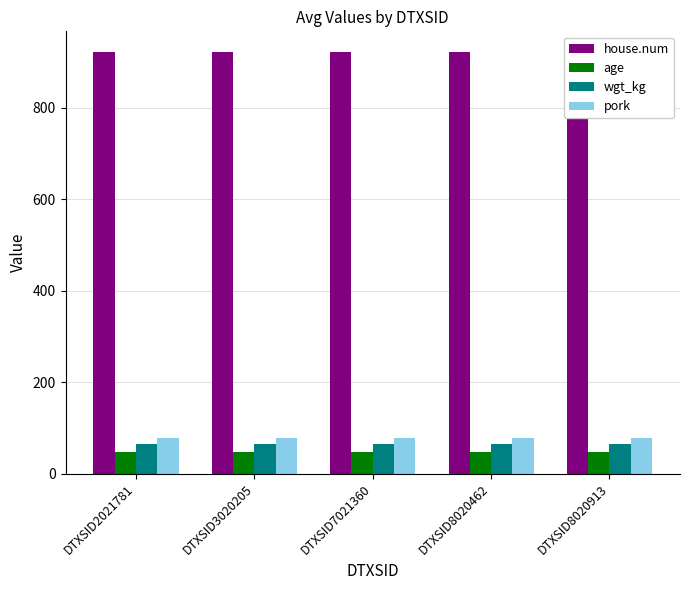

Between DTXSID3020205 and DTXSID8020462, which is larger?

DTXSID3020205